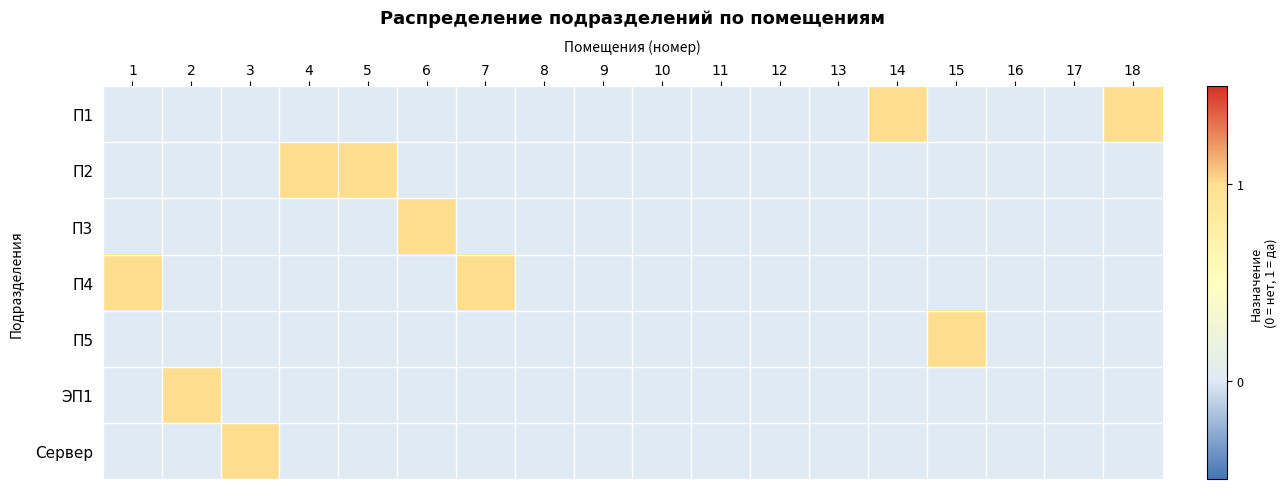

Reading right to left, what are all the values shown in this chart?

П1: 18=1	17=0	16=0	15=0	14=1	13=0	12=0	11=0	10=0	9=0	8=0	7=0	6=0	5=0	4=0	3=0	2=0	1=0
П2: 18=0	17=0	16=0	15=0	14=0	13=0	12=0	11=0	10=0	9=0	8=0	7=0	6=0	5=1	4=1	3=0	2=0	1=0
П3: 18=0	17=0	16=0	15=0	14=0	13=0	12=0	11=0	10=0	9=0	8=0	7=0	6=1	5=0	4=0	3=0	2=0	1=0
П4: 18=0	17=0	16=0	15=0	14=0	13=0	12=0	11=0	10=0	9=0	8=0	7=1	6=0	5=0	4=0	3=0	2=0	1=1
П5: 18=0	17=0	16=0	15=1	14=0	13=0	12=0	11=0	10=0	9=0	8=0	7=0	6=0	5=0	4=0	3=0	2=0	1=0
ЭП1: 18=0	17=0	16=0	15=0	14=0	13=0	12=0	11=0	10=0	9=0	8=0	7=0	6=0	5=0	4=0	3=0	2=1	1=0
Сервер: 18=0	17=0	16=0	15=0	14=0	13=0	12=0	11=0	10=0	9=0	8=0	7=0	6=0	5=0	4=0	3=1	2=0	1=0